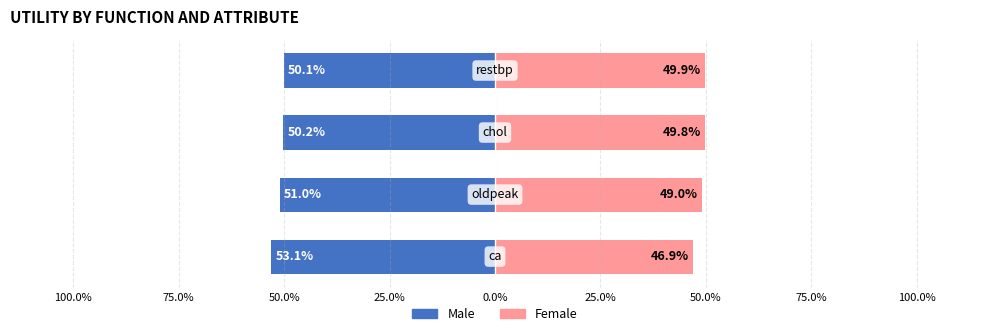

What is the difference between the second highest and second lowest values in the Female series?

0.8